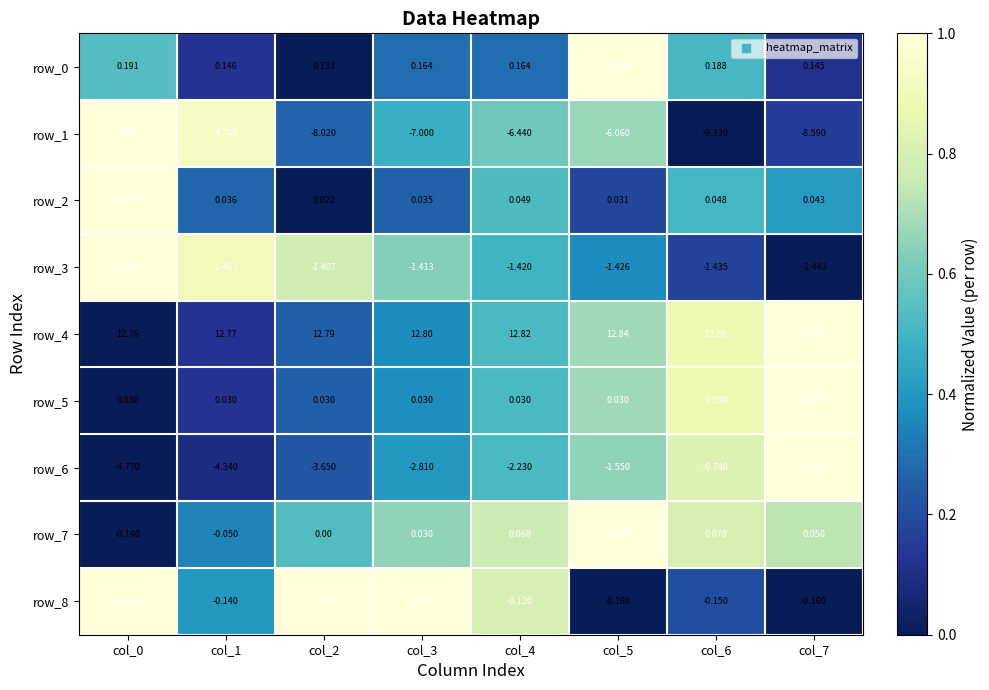

Which series has the largest total across all categories?

row_4